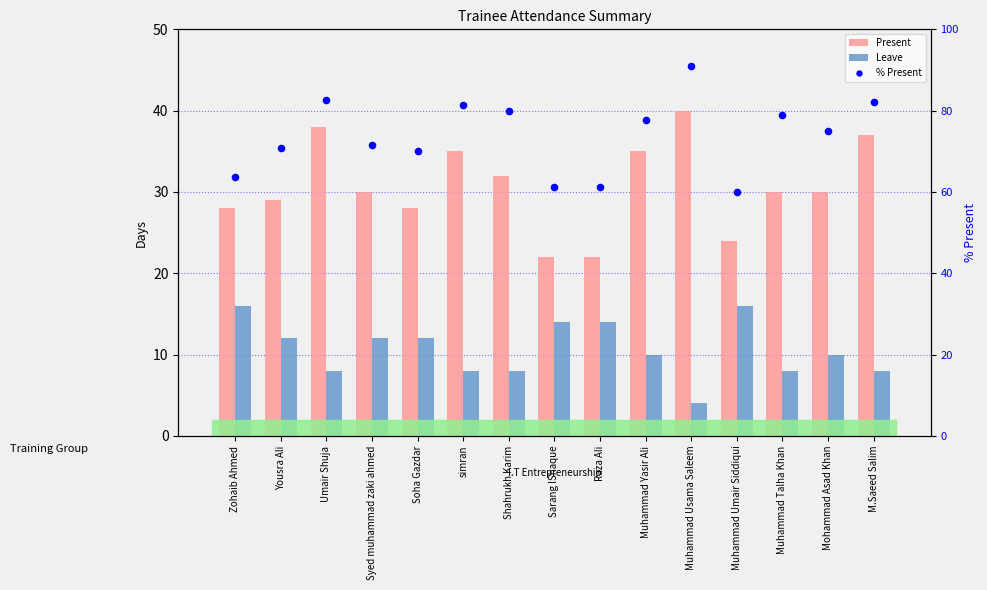

What are all the series names shown in the legend?

Present, Leave, % Present